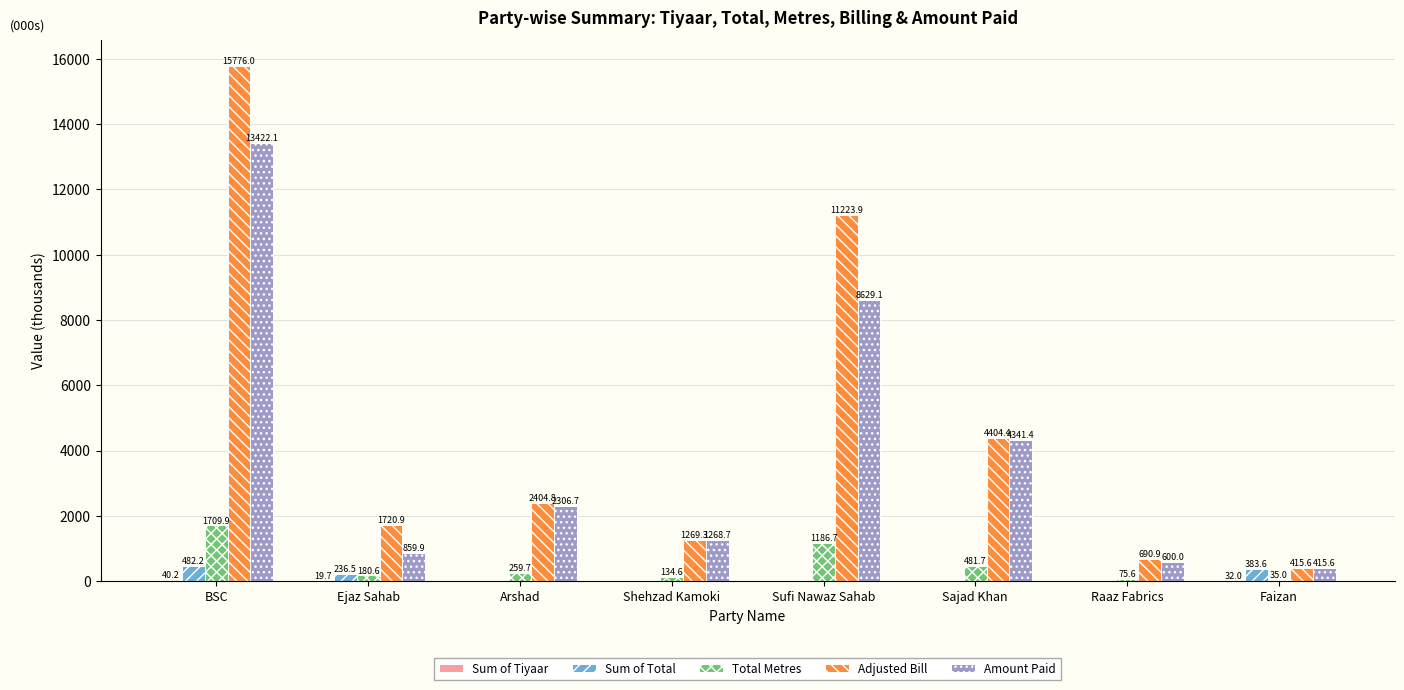

Which label corresponds to the largest value in the chart?

BSC